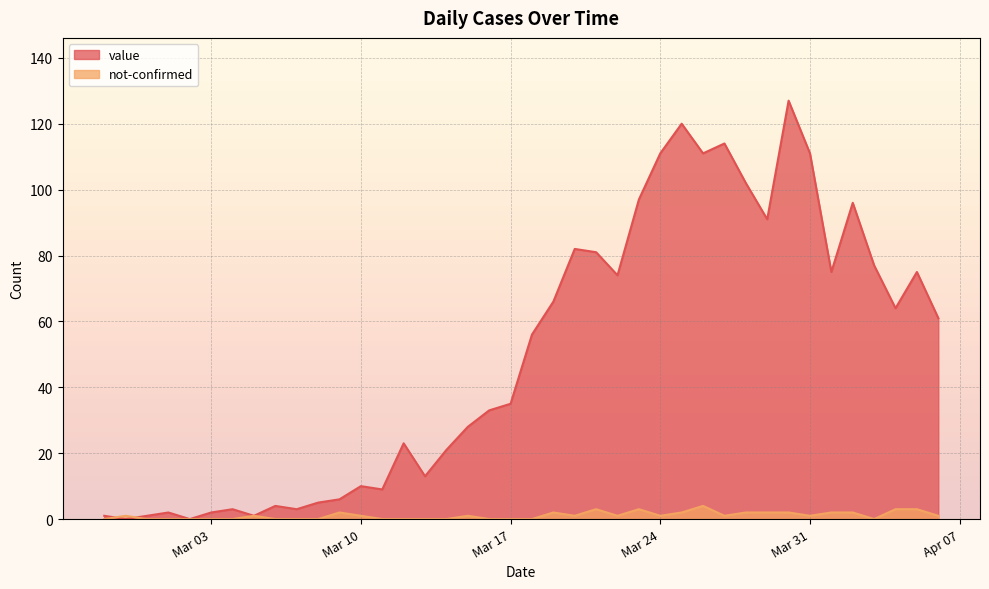

True or false: value has more than 1 interior local peaks.

True